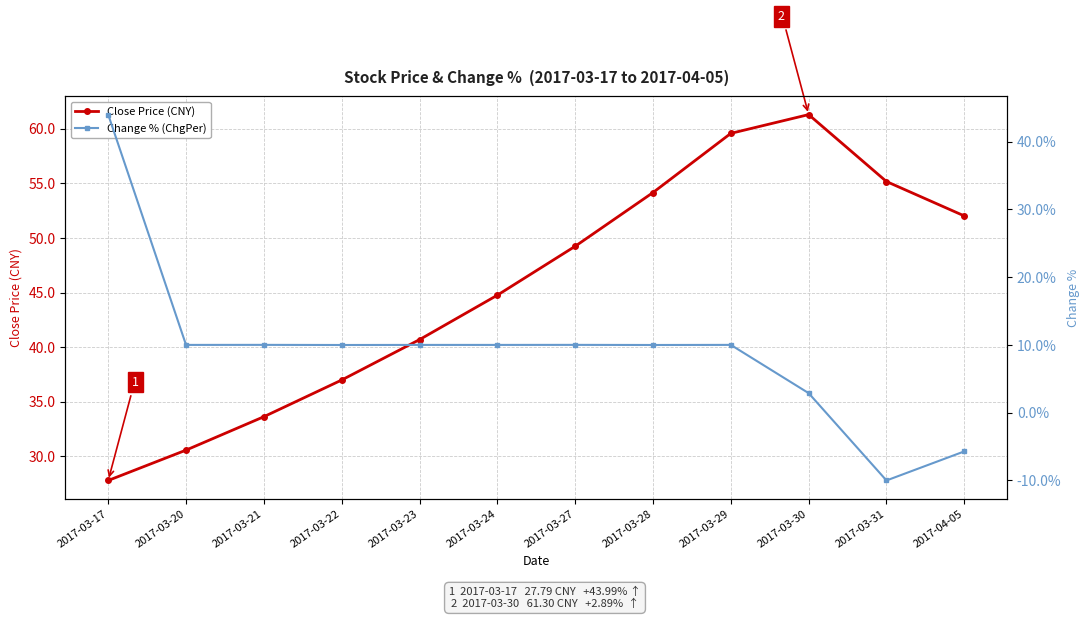

At which category does the chart reach its minimum across all series?

2017-03-31